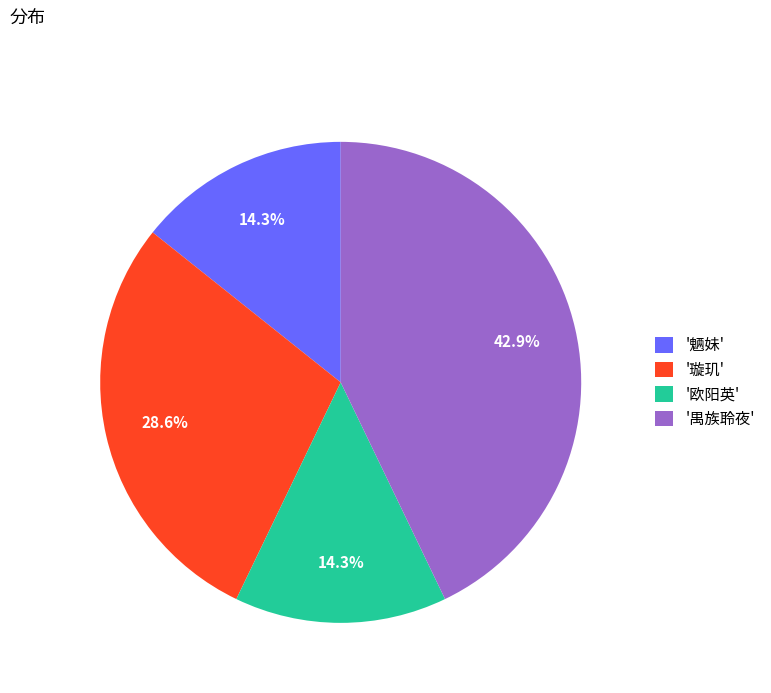

How many slices are in this pie chart?

4